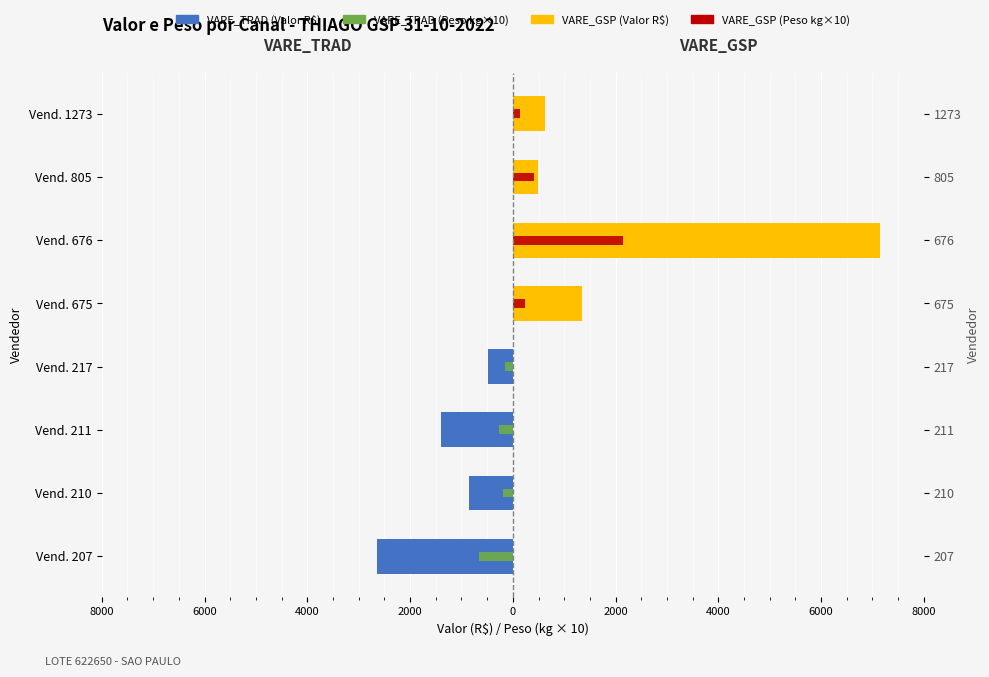

Which series changed the most between Vend. 207 and Vend. 217?

VARE_TRAD (Valor)